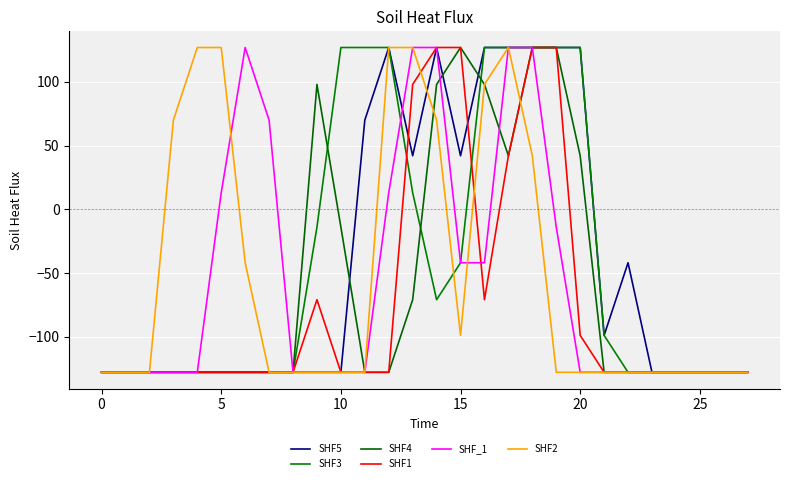

How many lines are shown in the chart?

6